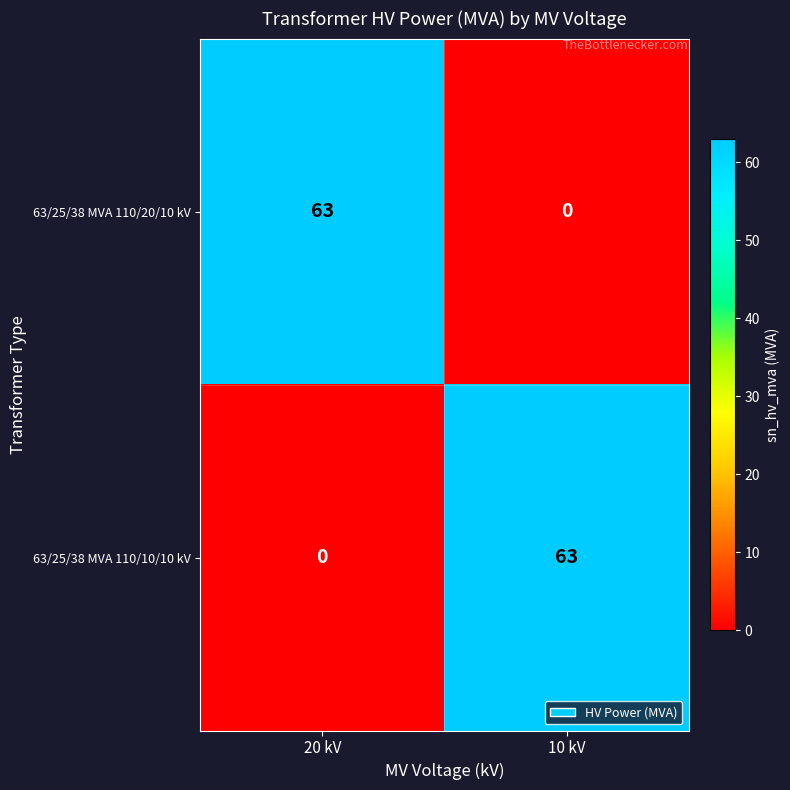

At how many categories does at least one series exceed 10?

2